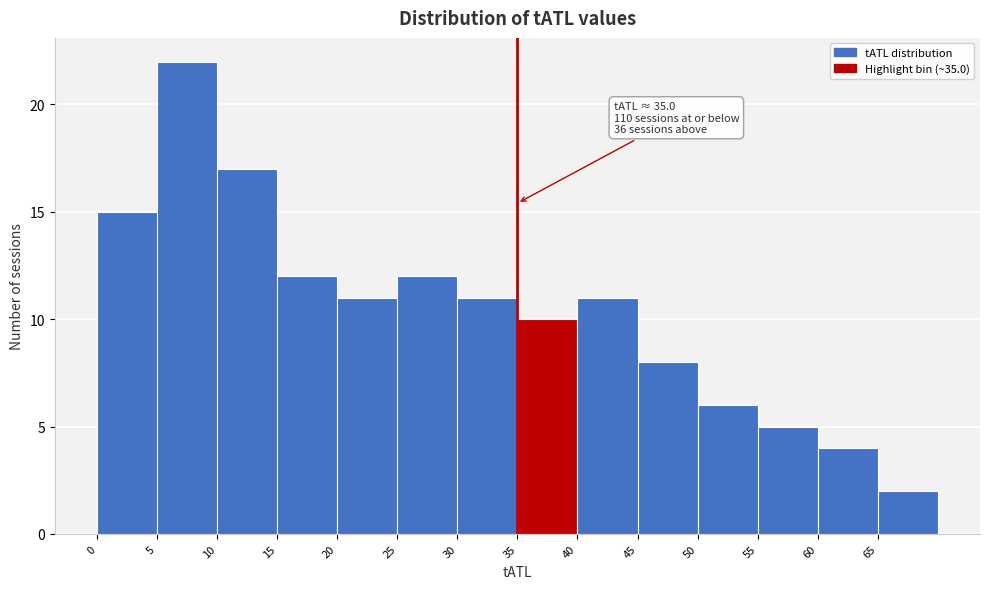

Over which range of the x-axis is the bar tallest?

5 to 10